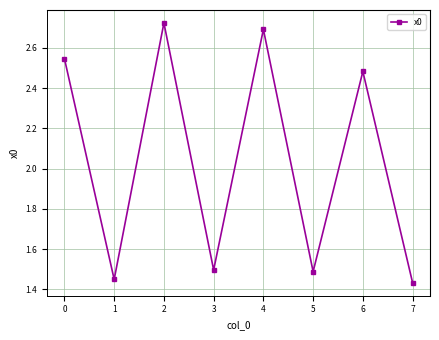

True or false: there are more than 2 points higher than both neighbors.

True